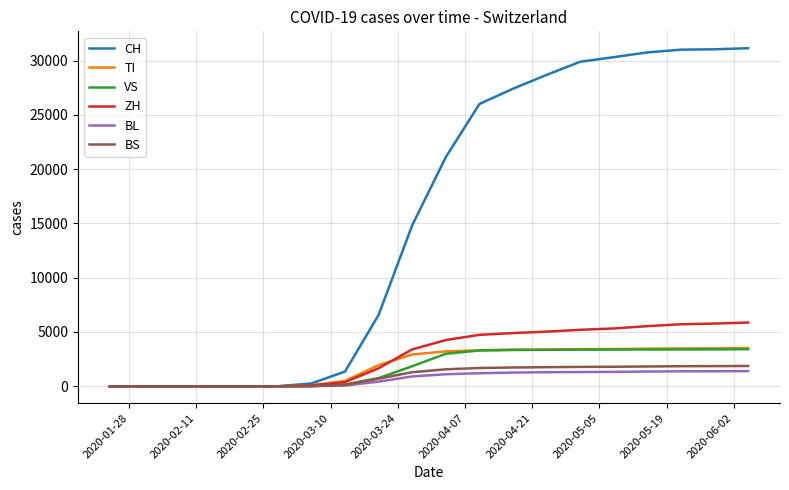

Which series has the widest spread of values?

CH